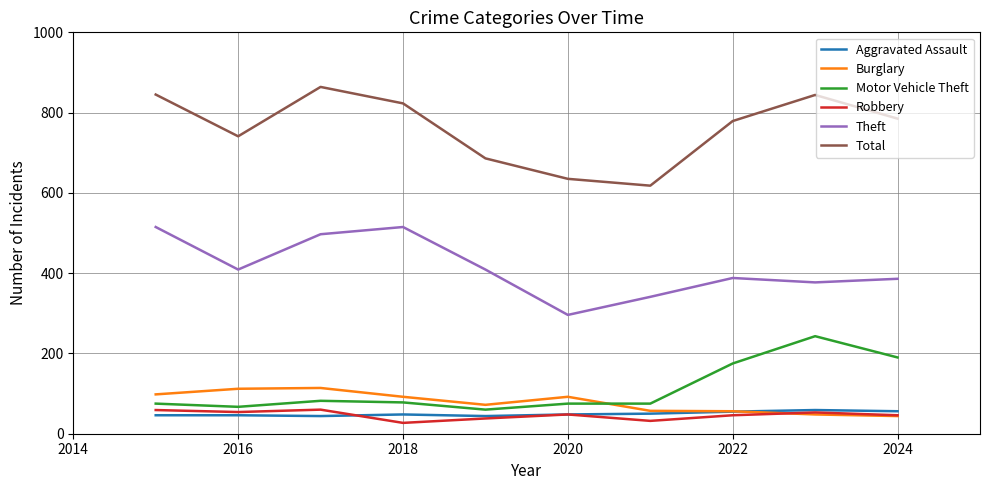

Which series has the largest total across all categories?

Total